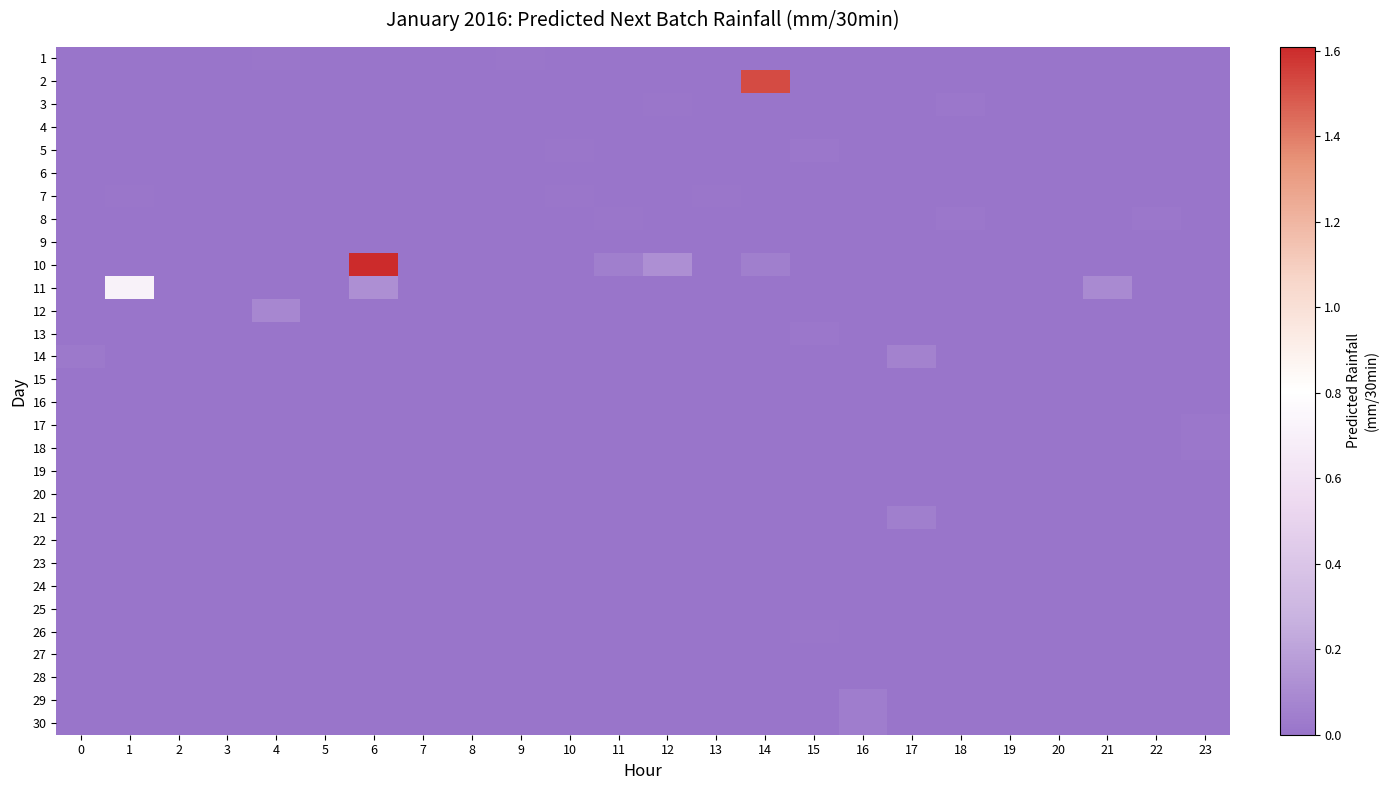

Which series has the largest range (max minus min)?

10